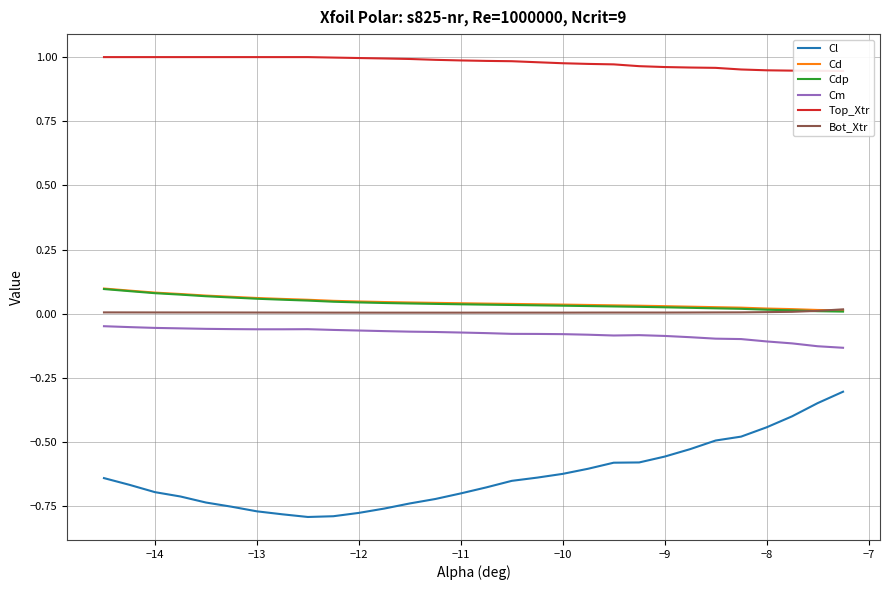

Which series has the widest spread of values?

Cl